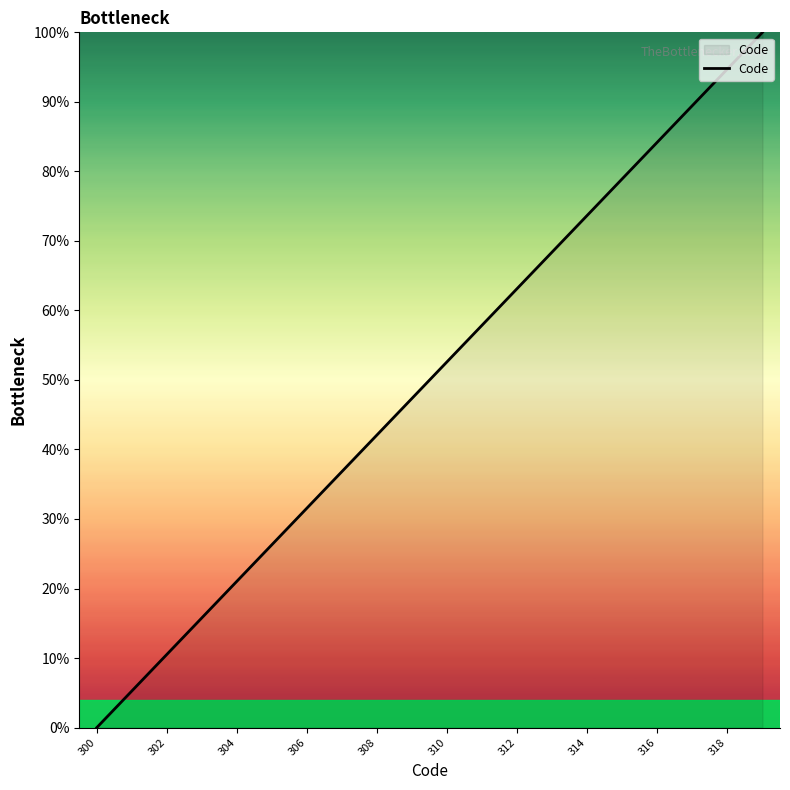

Does the chart display data point markers on the line(s)?

No